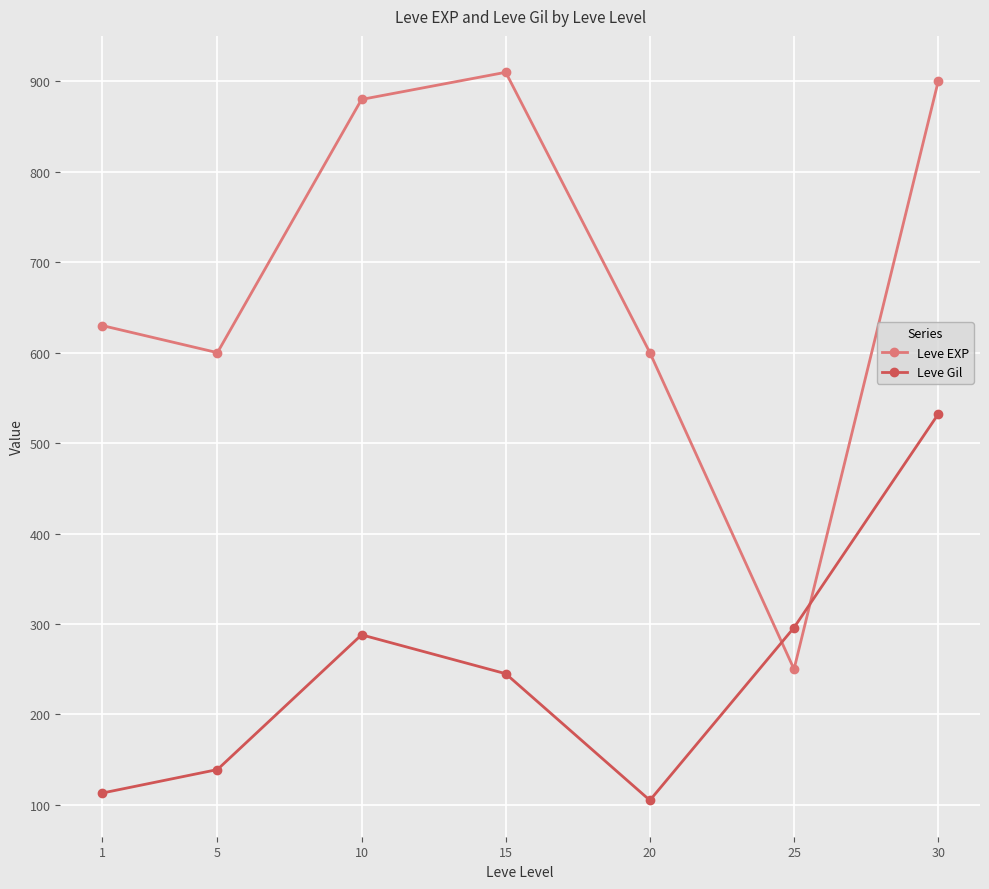

Is this an area chart (filled region under the line)?

No